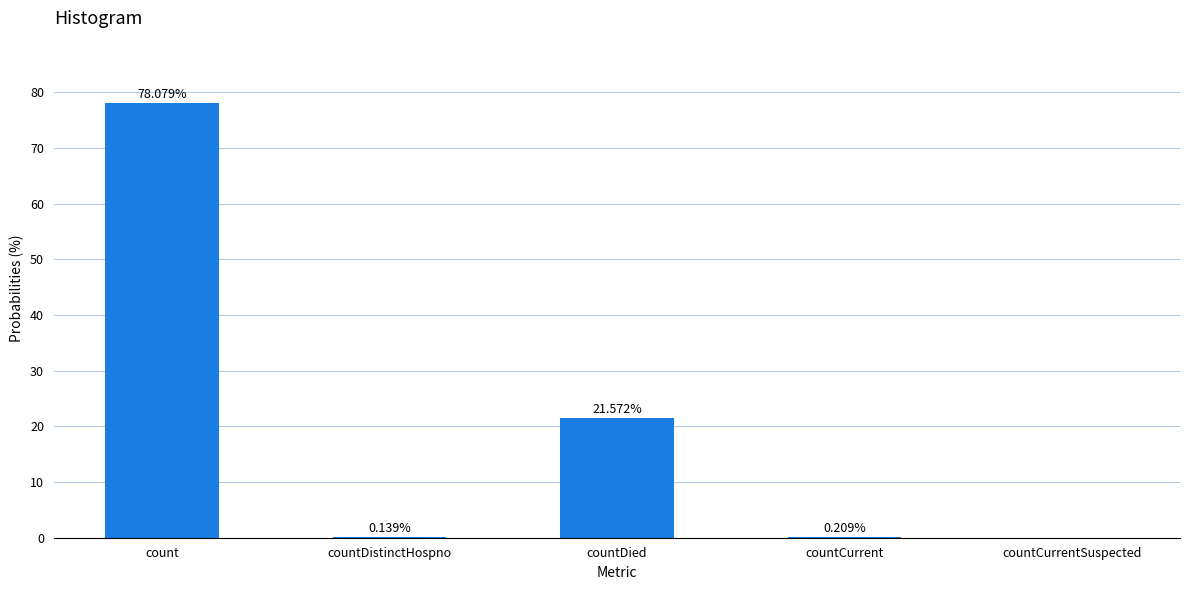

Are the bars horizontal?

No